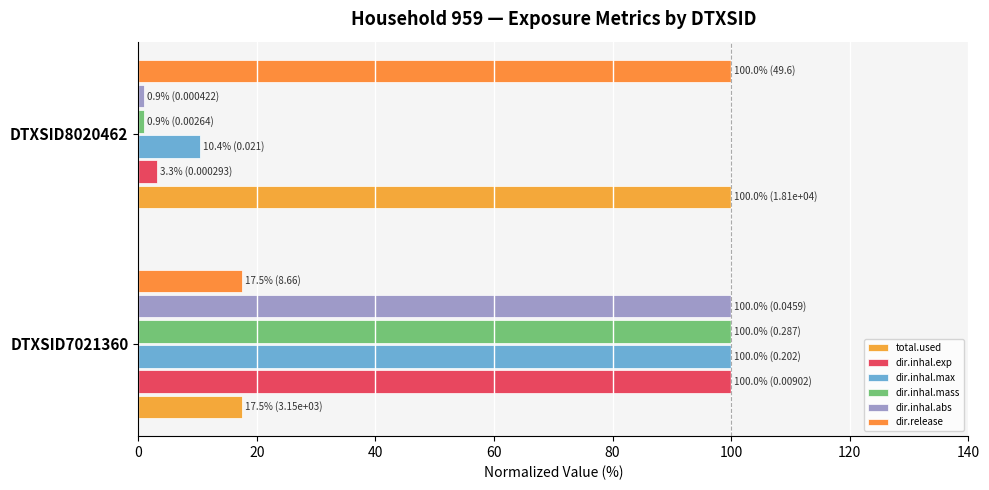

What is the average value of the dir.release series?

58.7